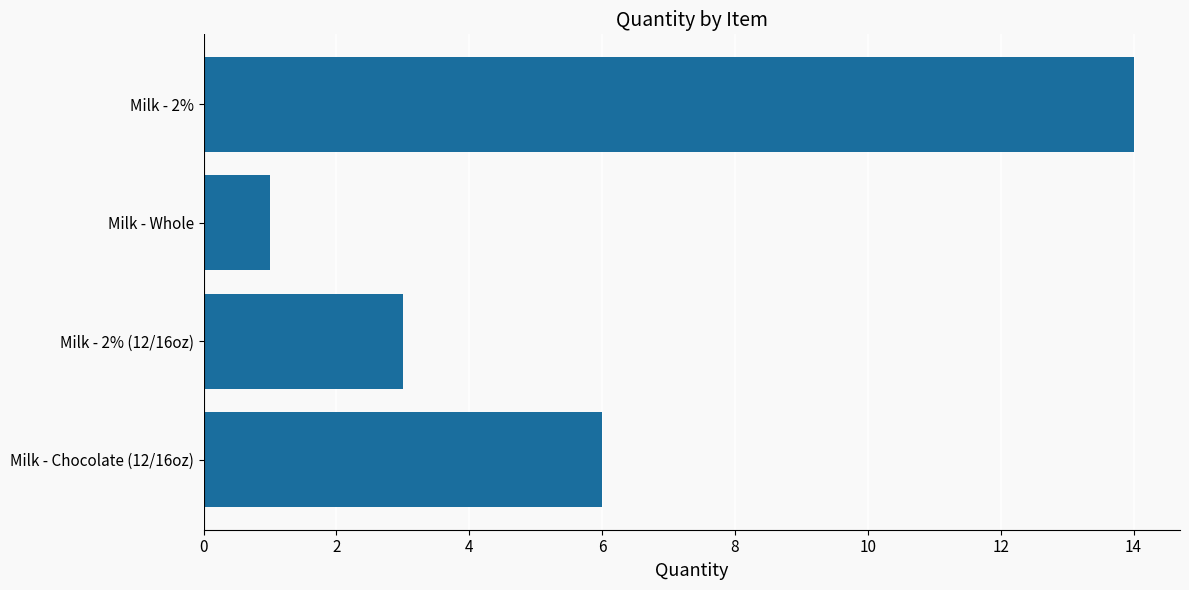

List the labels in order of value, largest first.

Milk - 2%, Milk - Chocolate (12/16oz), Milk - 2% (12/16oz), Milk - Whole